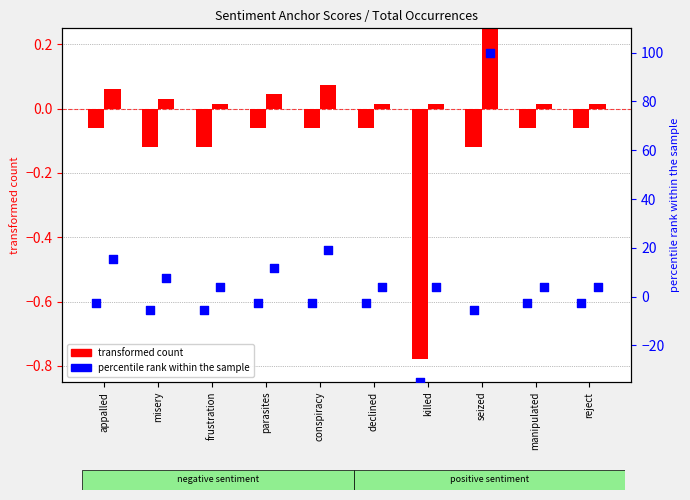

Is the value of percentile rank (positive) at conspiracy greater than the value of transformed count (positive) at declined?

Yes